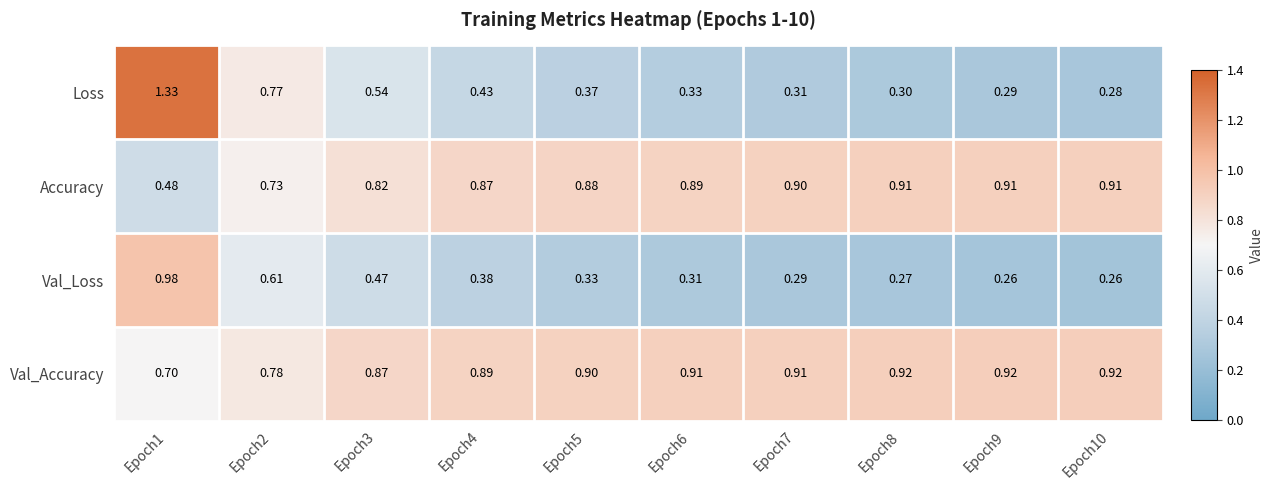

Which series has the largest total across all categories?

Val_Accuracy